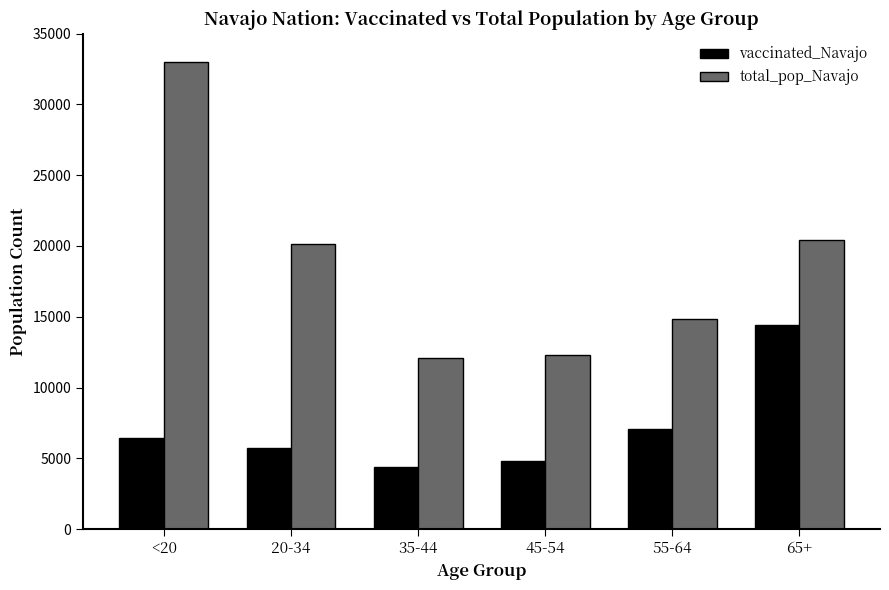

How many groups of bars are there?

6